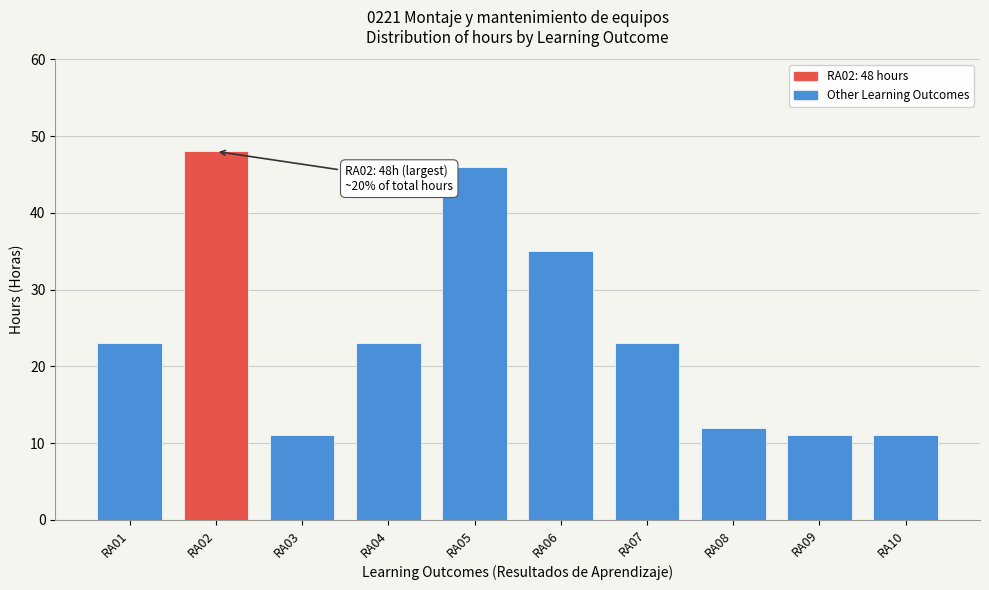

Reading left to right, what are all the values shown in this chart?

23	48	11	23	46	35	23	12	11	11